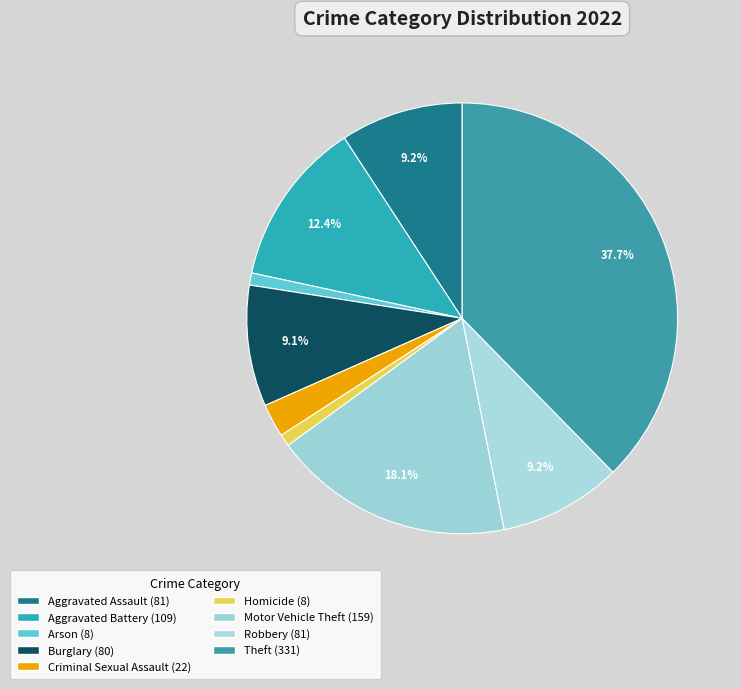

The Theft slice represents 25% of the pie. True or false?

False